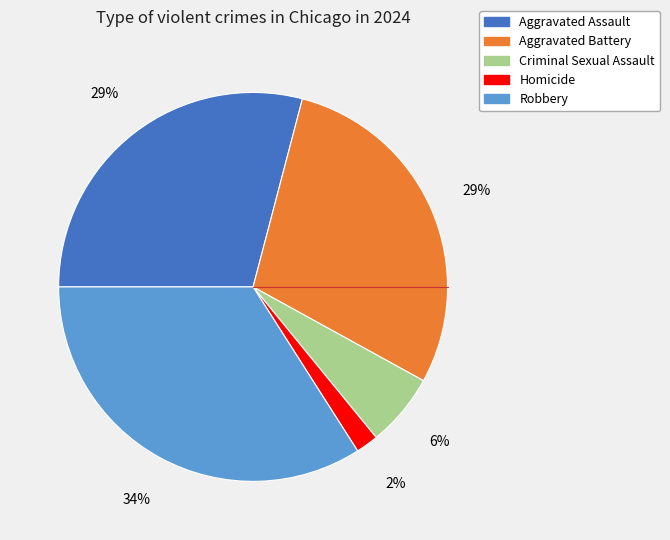

To the nearest percent, what portion does Aggravated Battery represent?

29%